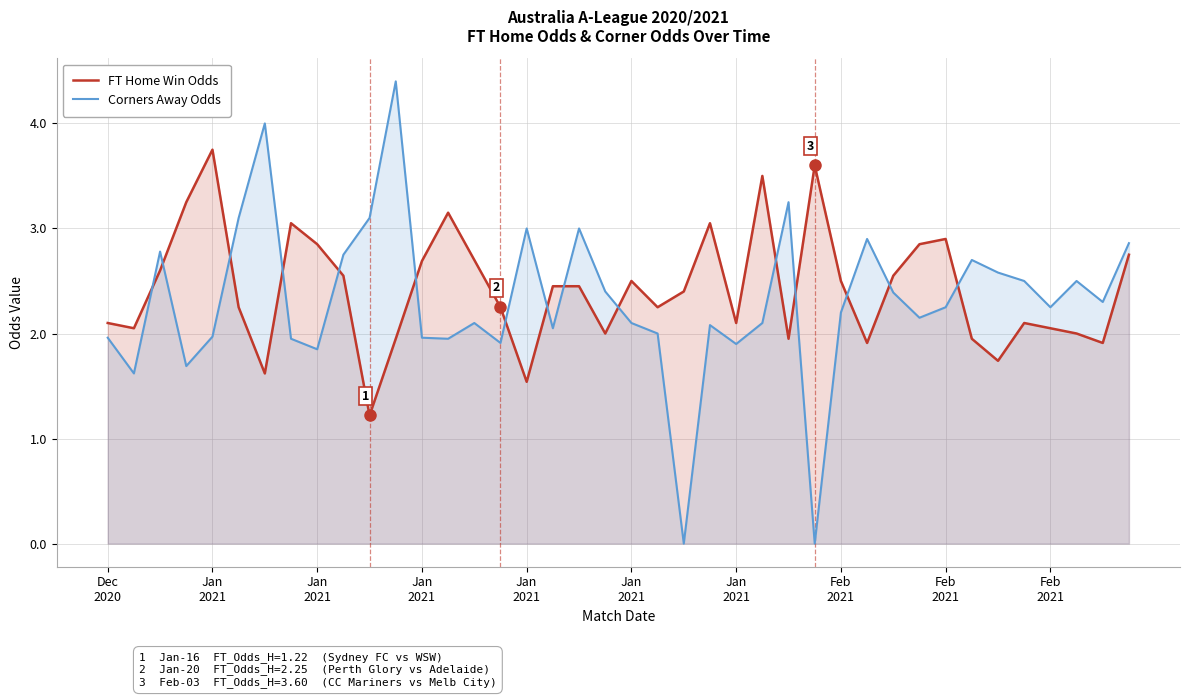

Where is Corners Away Odds nearest to the value 2?

21